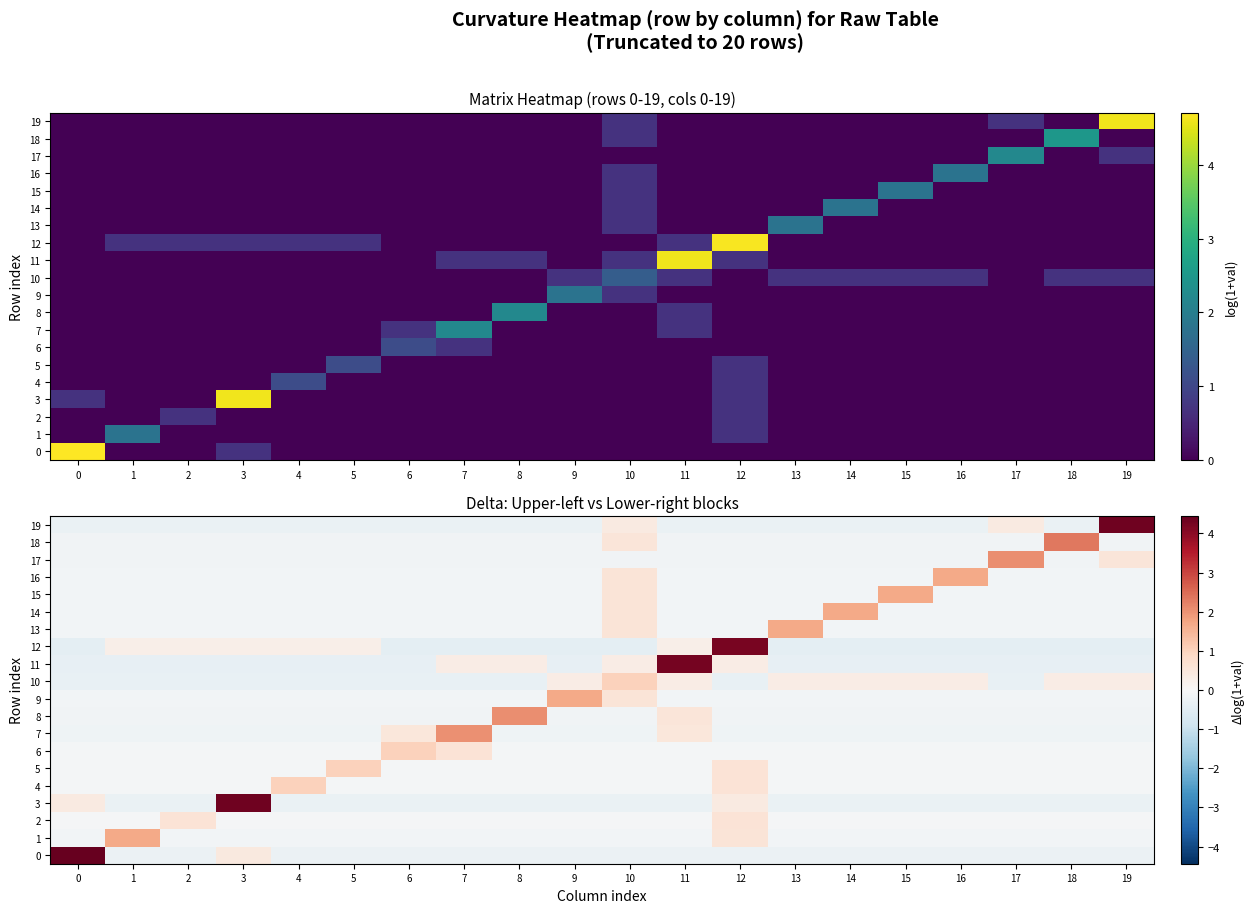

The value of 8 at 3 is -0.1. True or false?

True